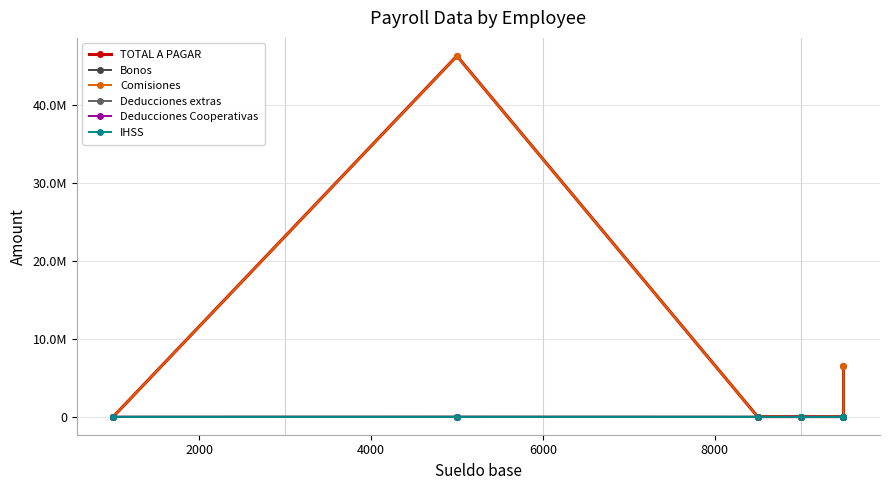

Is this an area chart (filled region under the line)?

No